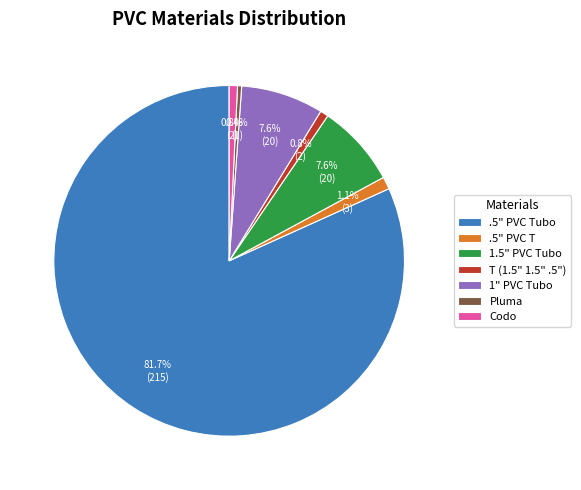

To the nearest percent, what percentage of the pie is Codo?

1%